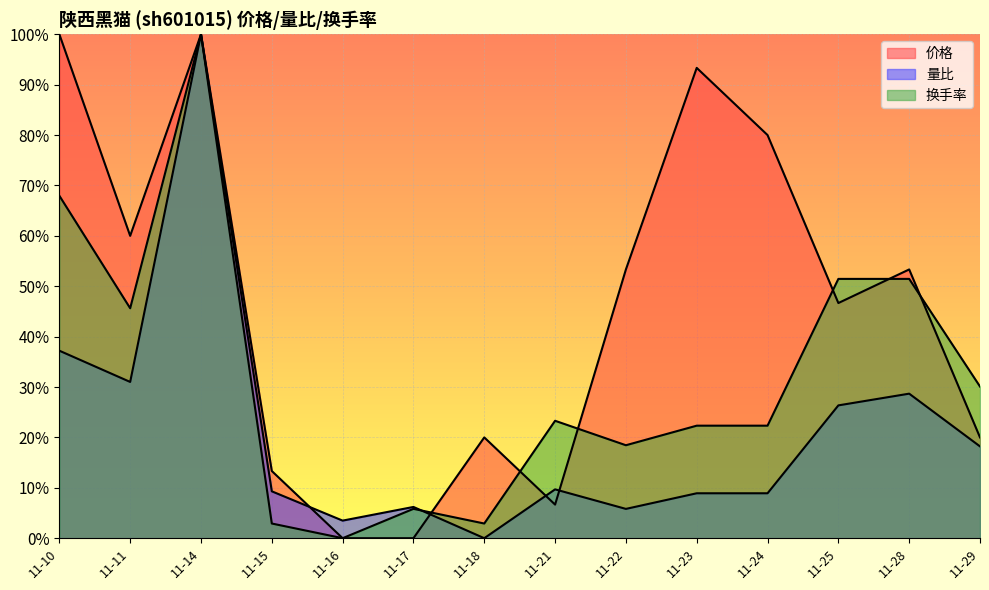

What is the approximate value of 价格 at 11-14?

1.0